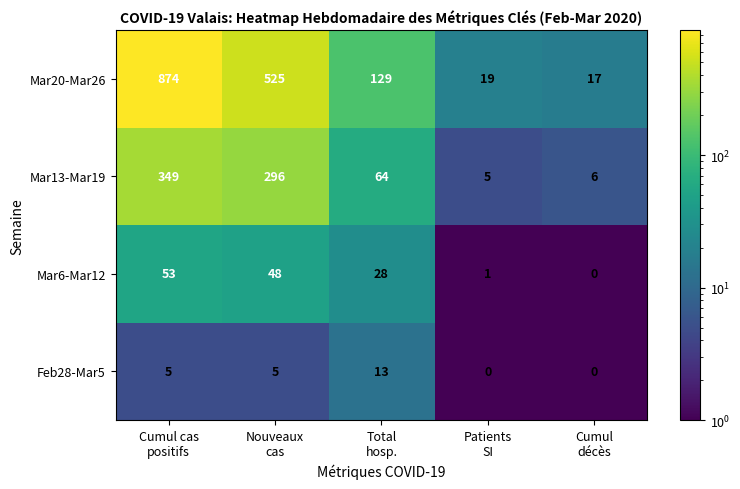

What is the difference between the maximum and minimum values in the Feb28-Mar5 series?

13